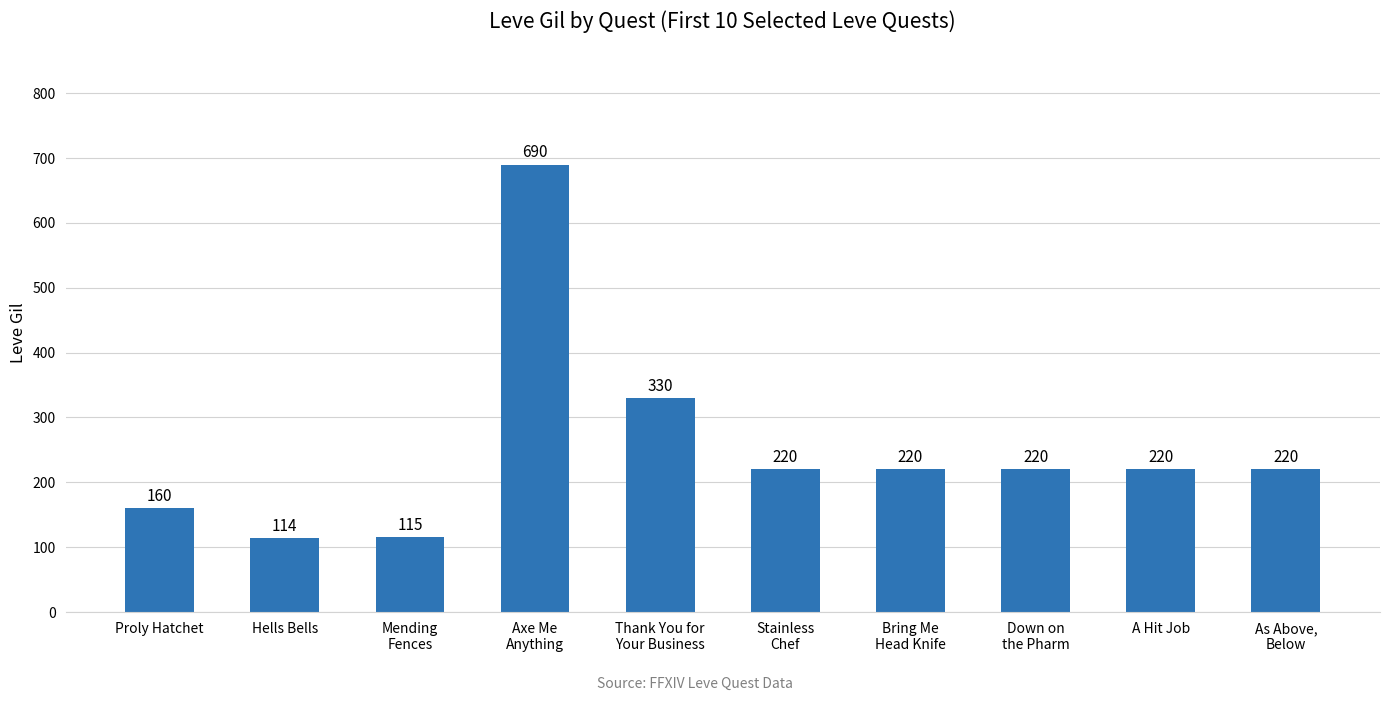

What is the smallest value displayed?

114